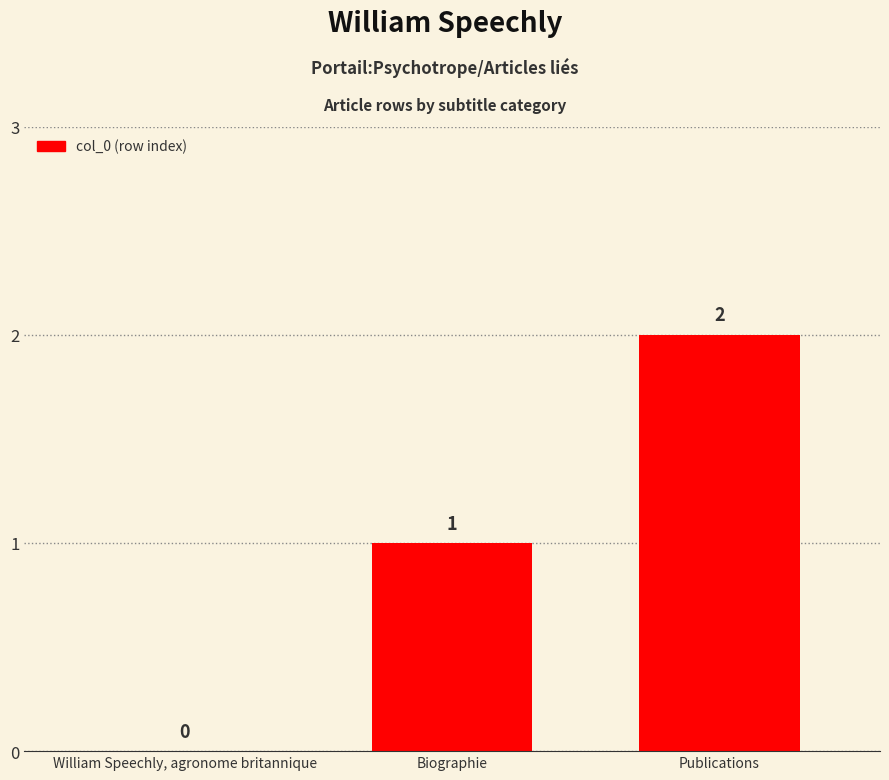

True or false: the data shows -1 at William Speechly, agronome britannique.

False